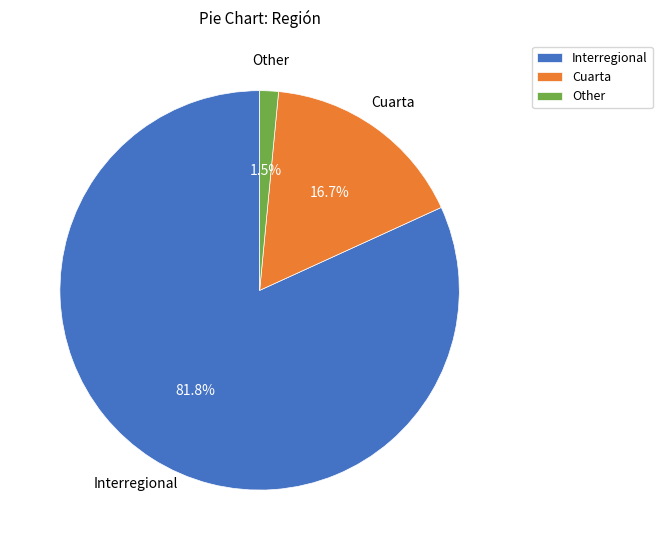

To the nearest percent, what is the difference between the largest and smallest slice percentages?

80%